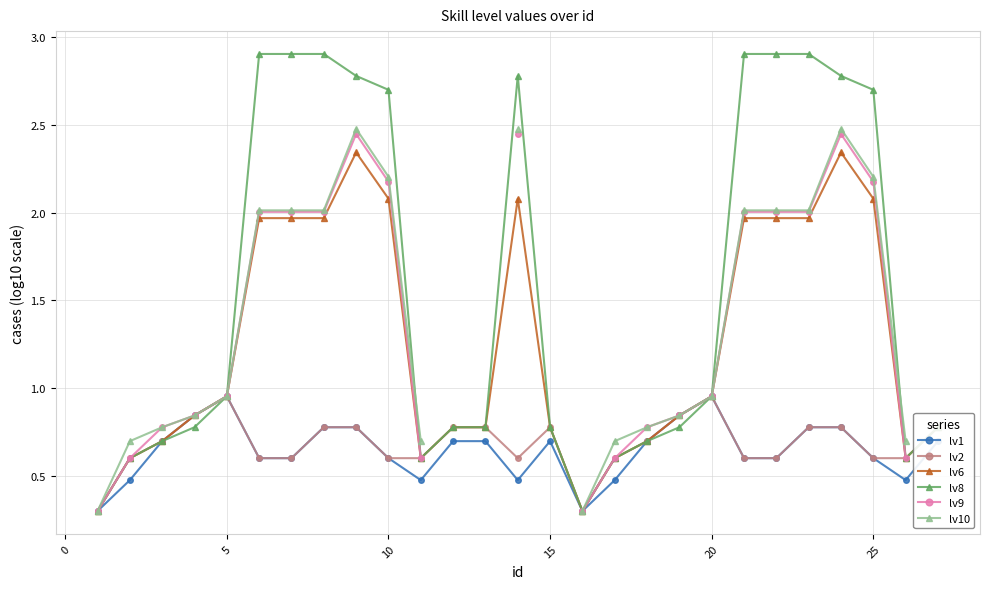

True or false: lv2 has more than 0 points higher than both neighbors.

True